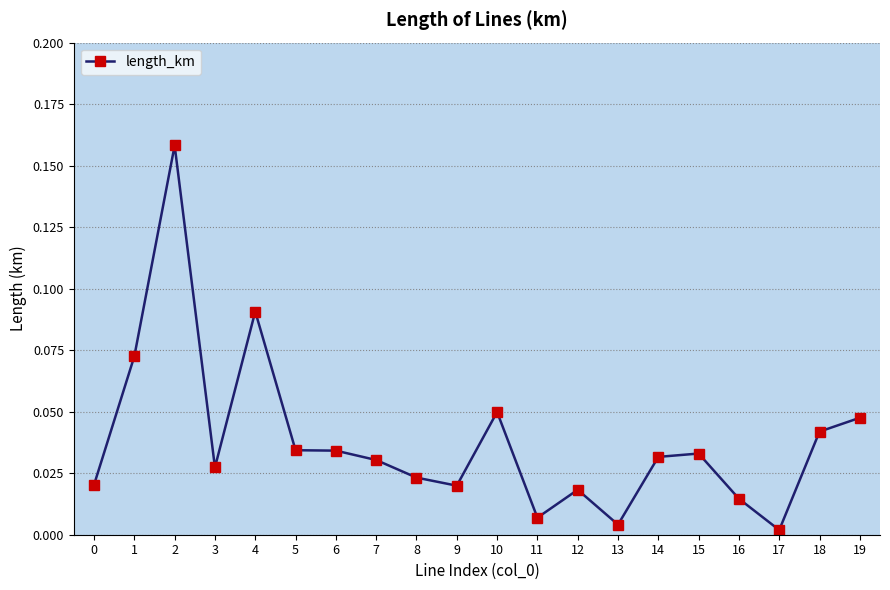

At which category does the data reach its first local peak?

2